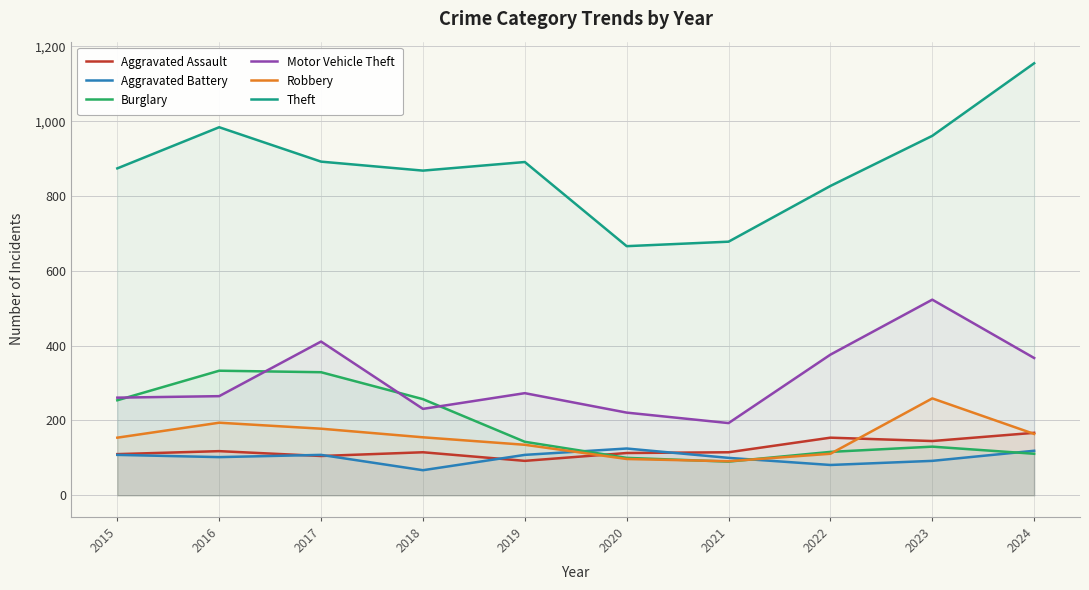

What is the value of the Aggravated Battery point at the 9th from the left?

92